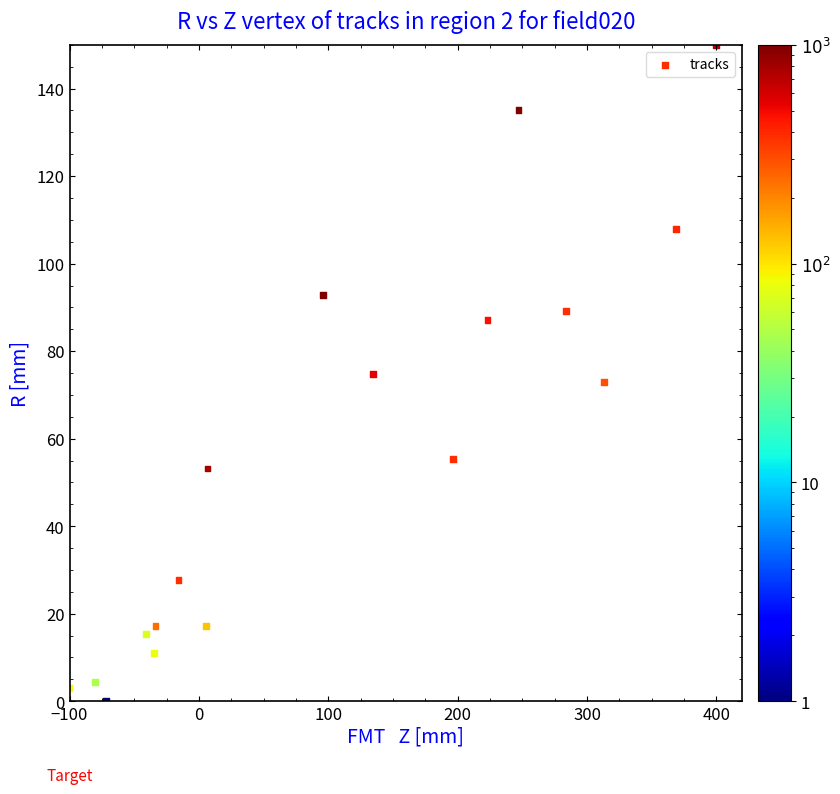

What is the range of Y values (max minus min)?

150.0